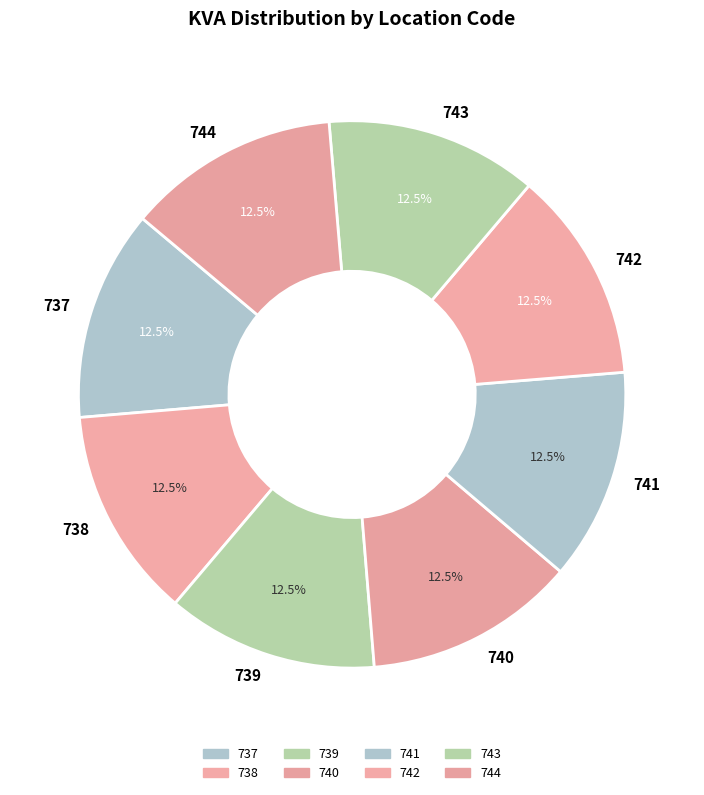

The 739 slice represents 26% of the pie. True or false?

False